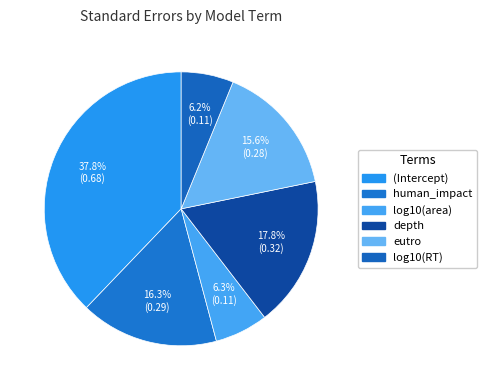

How many slices are in this pie chart?

6